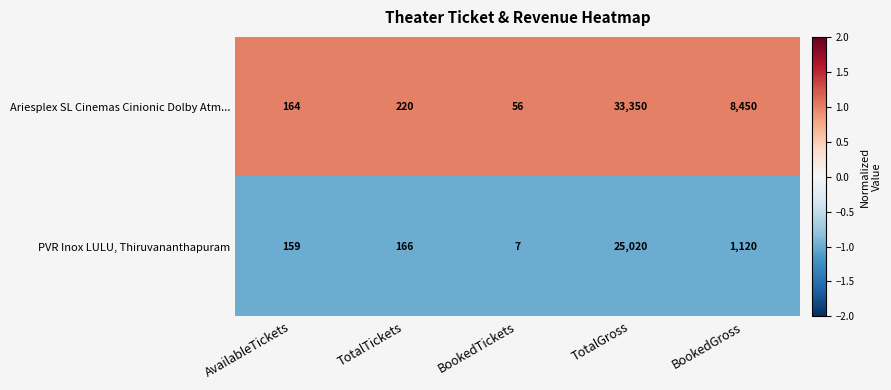

Which series has the widest spread of values?

Ariesplex SL Cinemas Cinionic Dolby Atm...